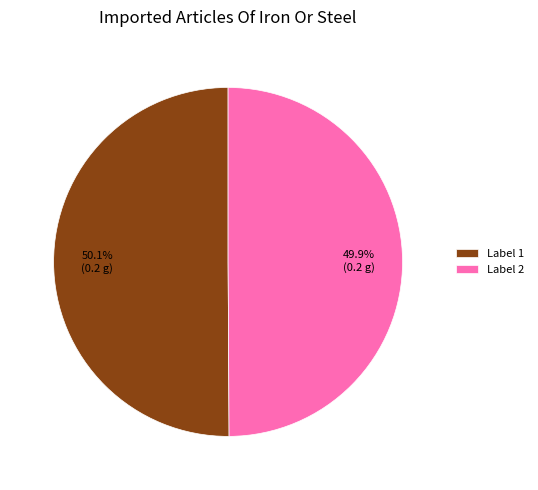

Is there any slice that represents more than half of the pie?

Yes